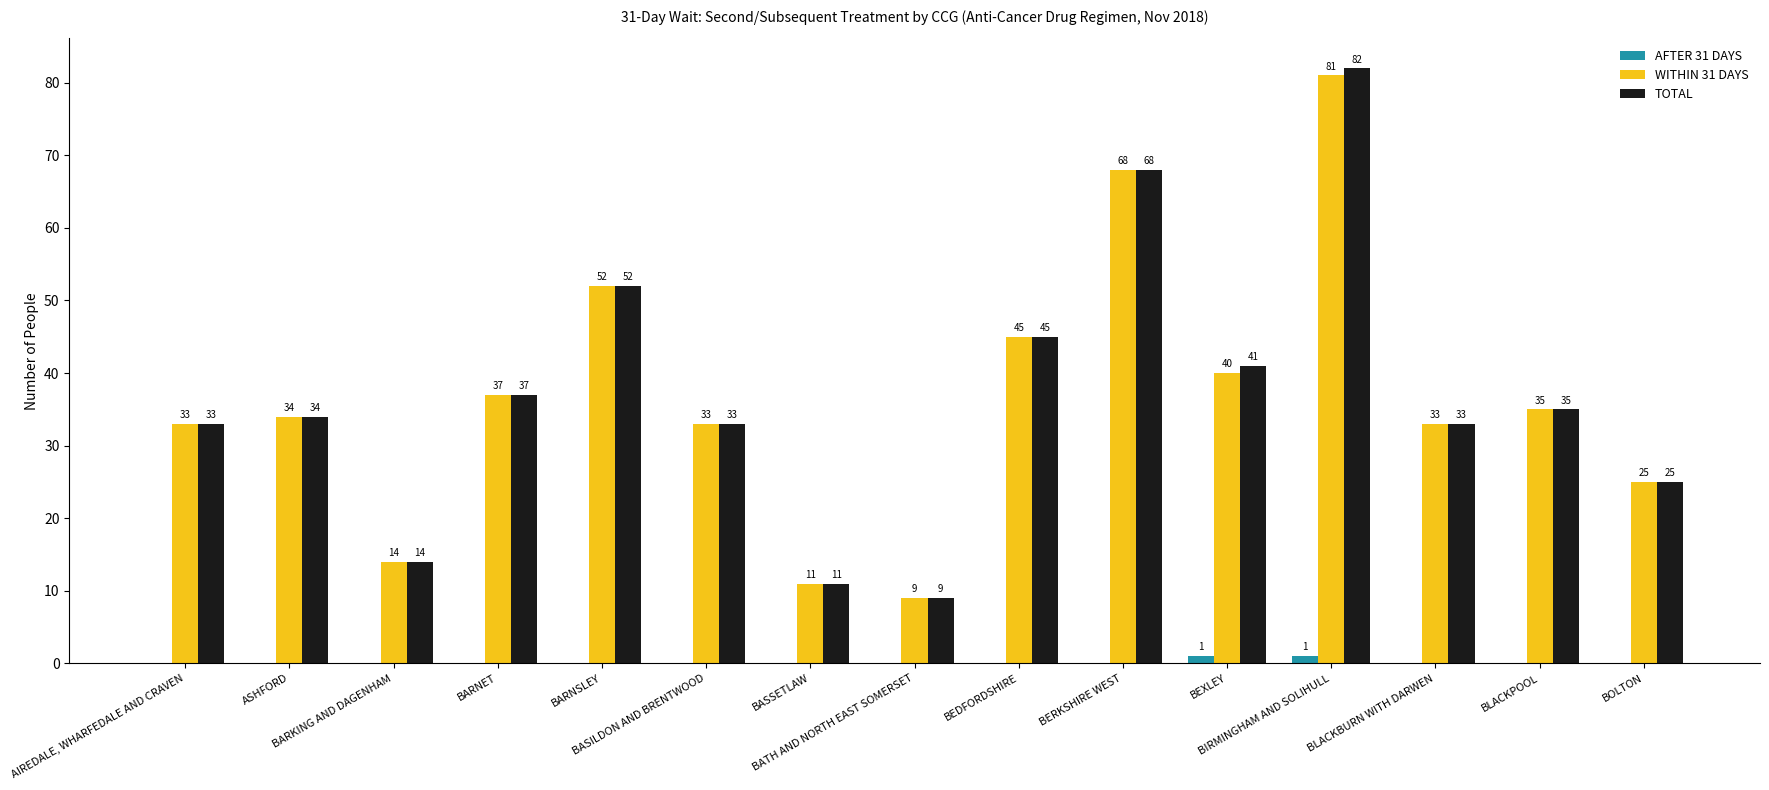

What is the greatest value displayed?

82